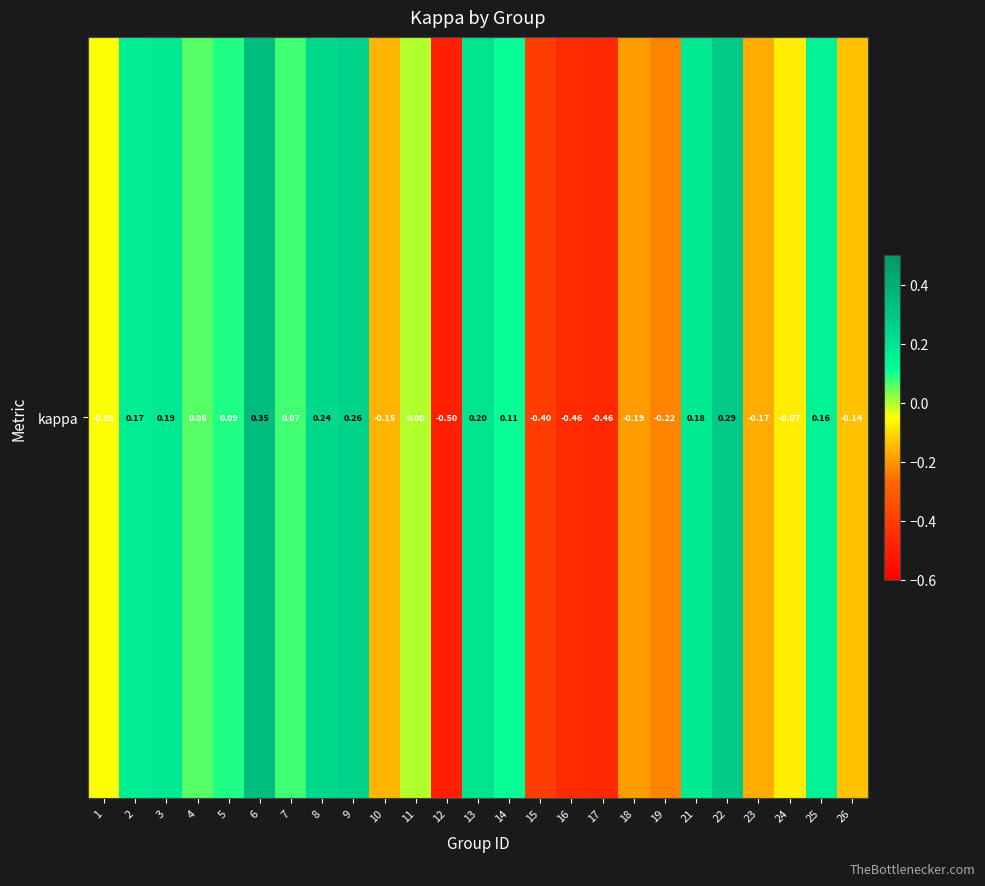

True or false: the data shows 0.1 at 22.

False